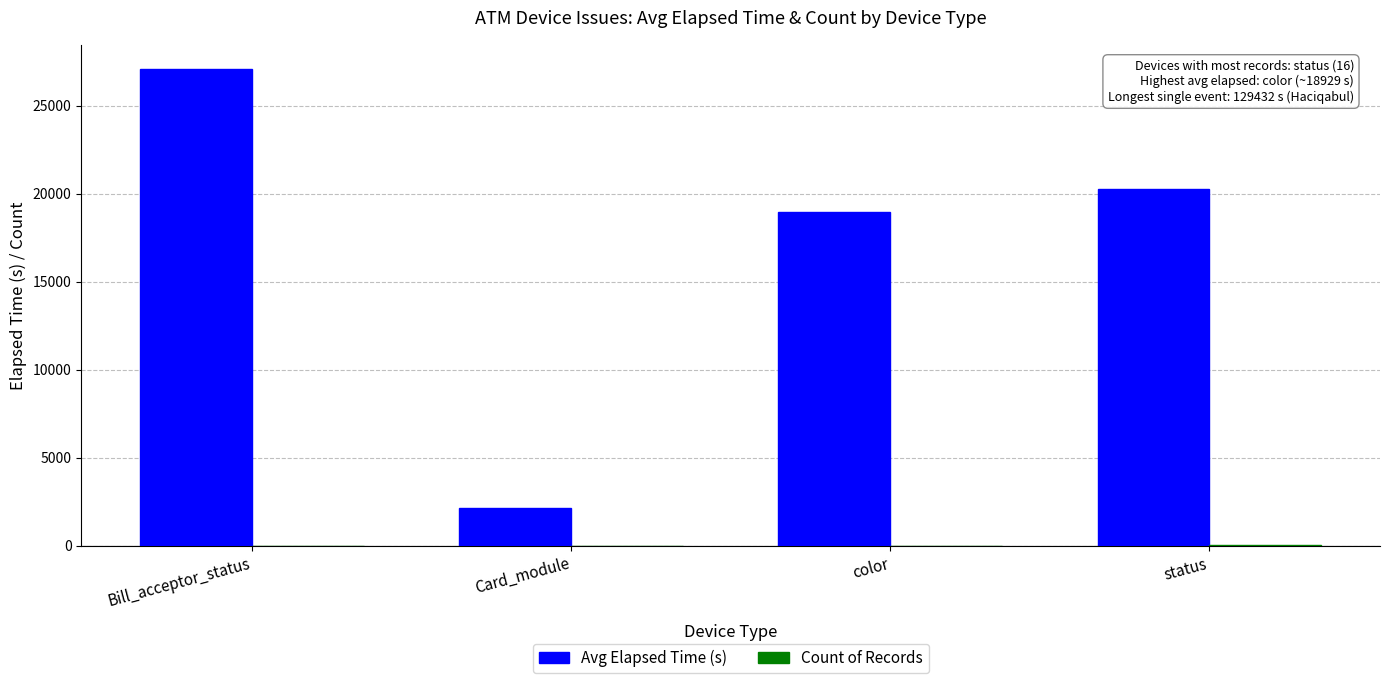

What is the difference between the Avg Elapsed Time (s) values at Bill_acceptor_status and color?

8173.7